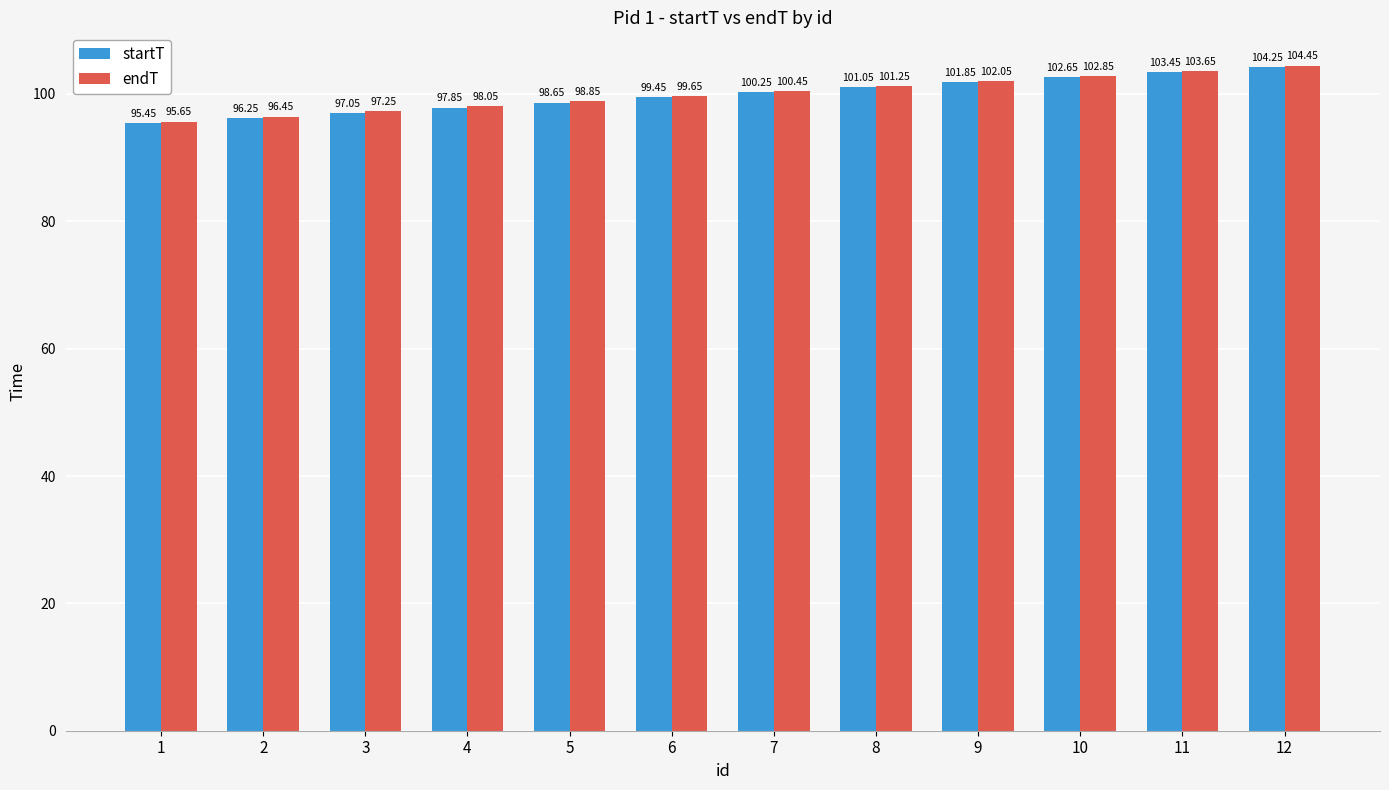

What are all the series names shown in the legend?

startT, endT